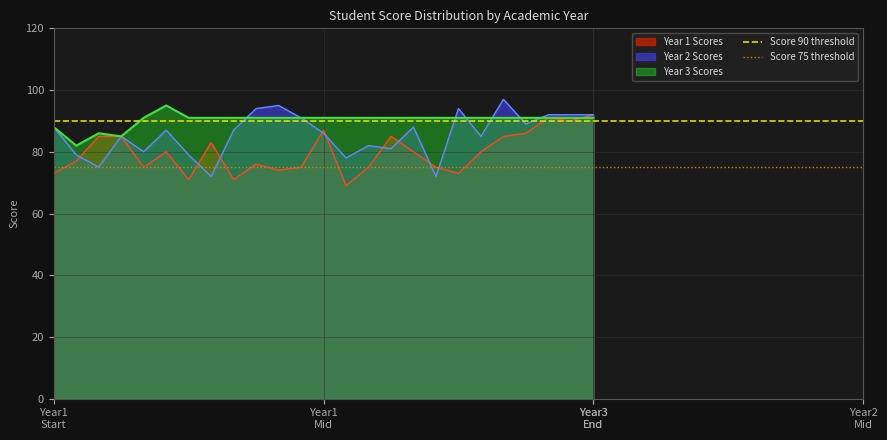

What is the average value of the Score 75 threshold series?

75